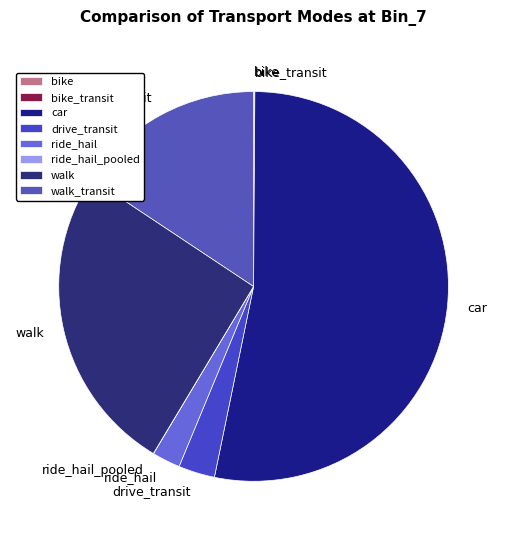

Is there any slice that represents more than half of the pie?

Yes